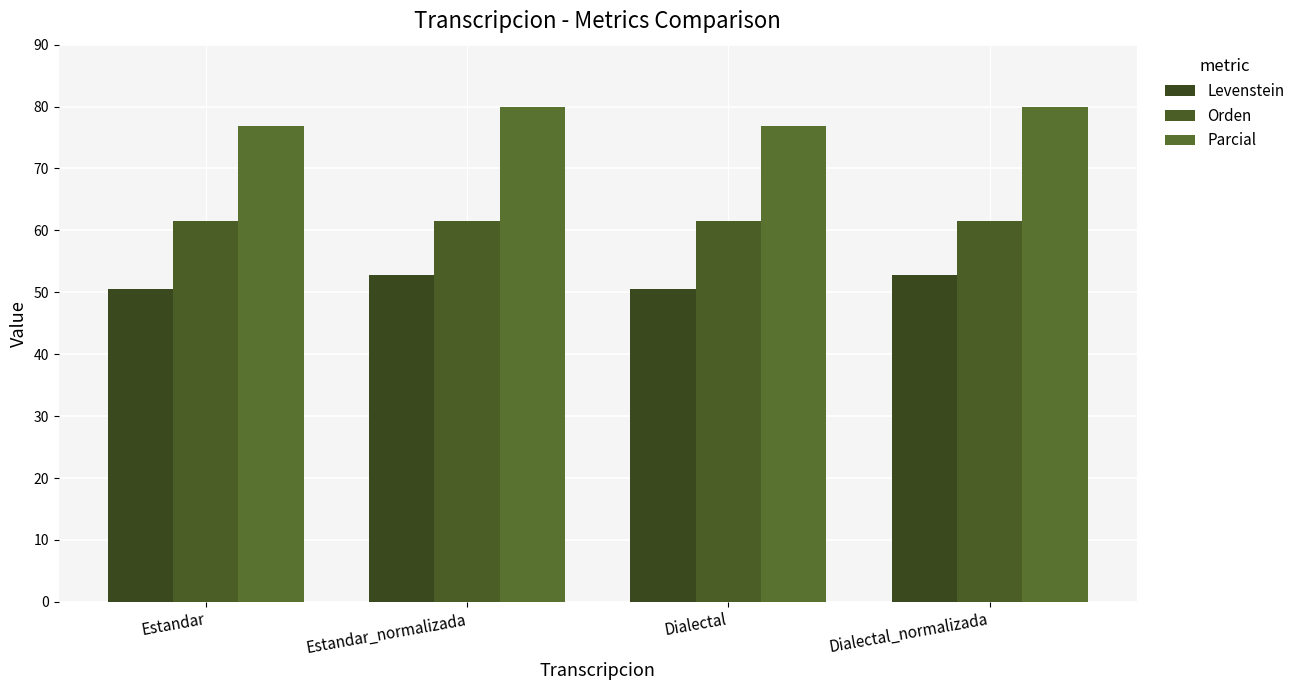

List the series in order of their peak value, highest first.

Parcial, Orden, Levenstein